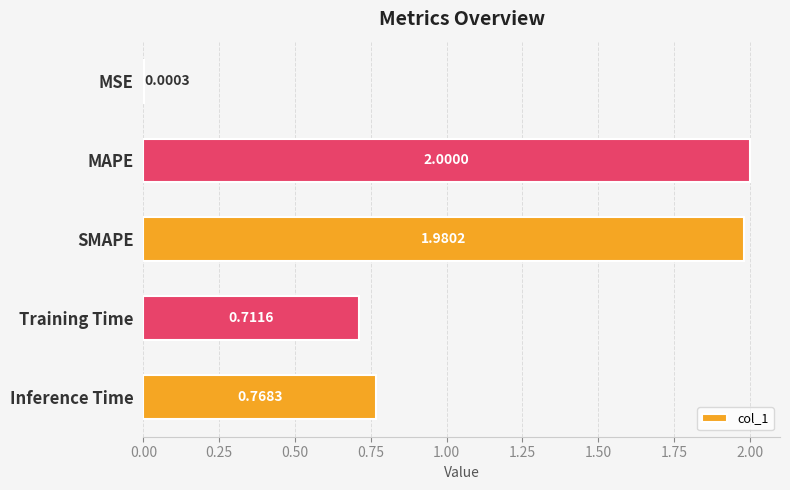

What is the sum of all values?

5.5